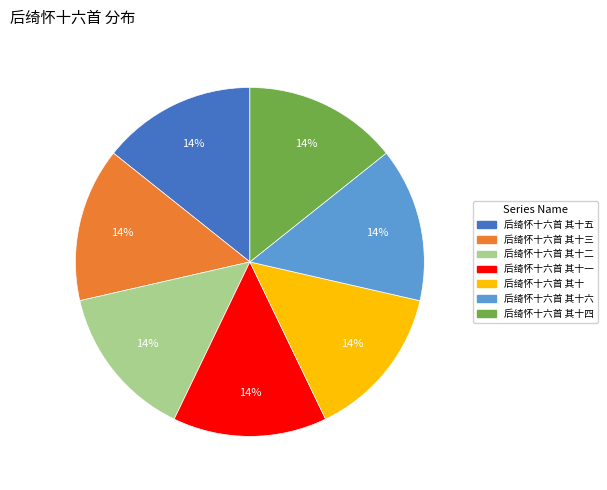

Does any single category account for the majority?

No